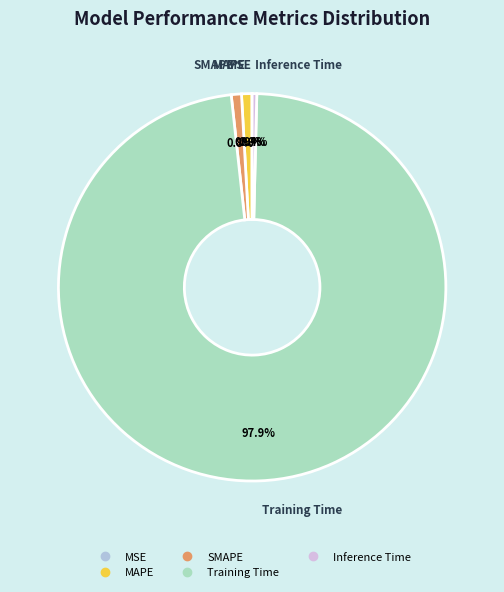

To the nearest percent, what is the average slice percentage?

20%